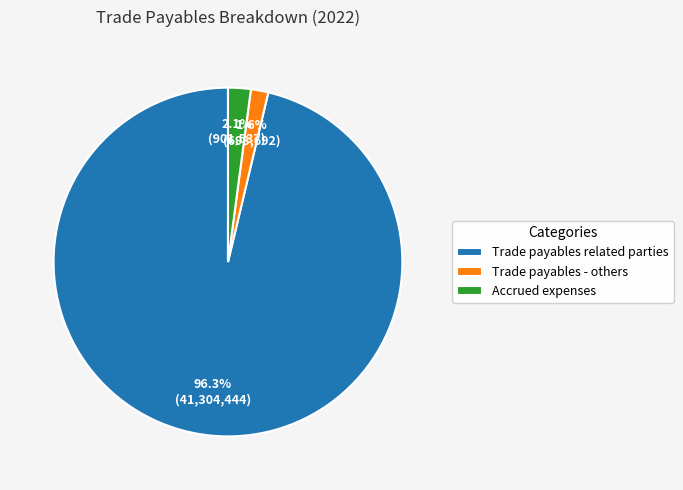

Is the sum of Accrued expenses and Trade payables related parties greater than half?

Yes